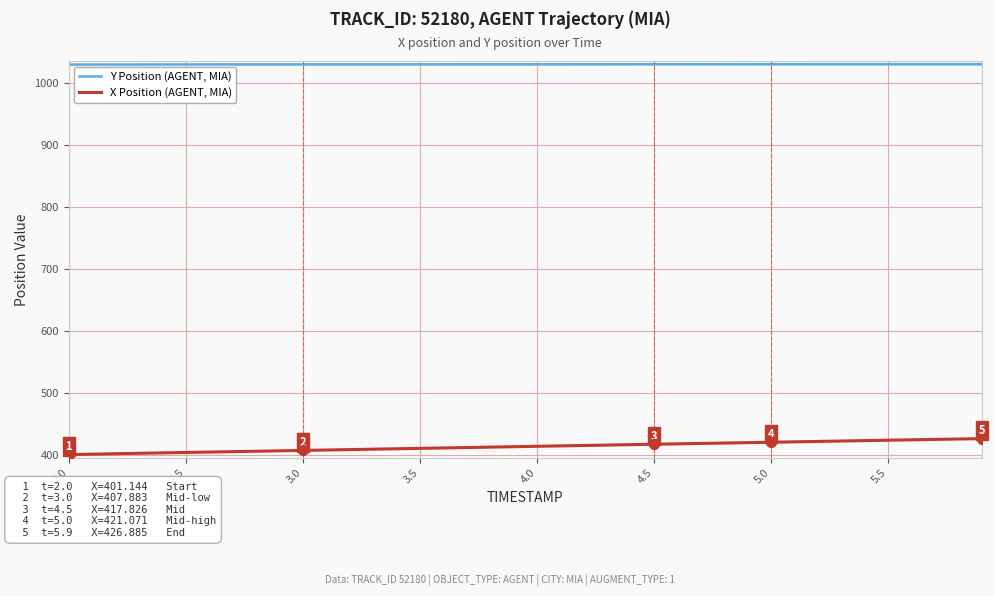

What is the lowest value of the Y Position (AGENT, MIA) series?

1030.3